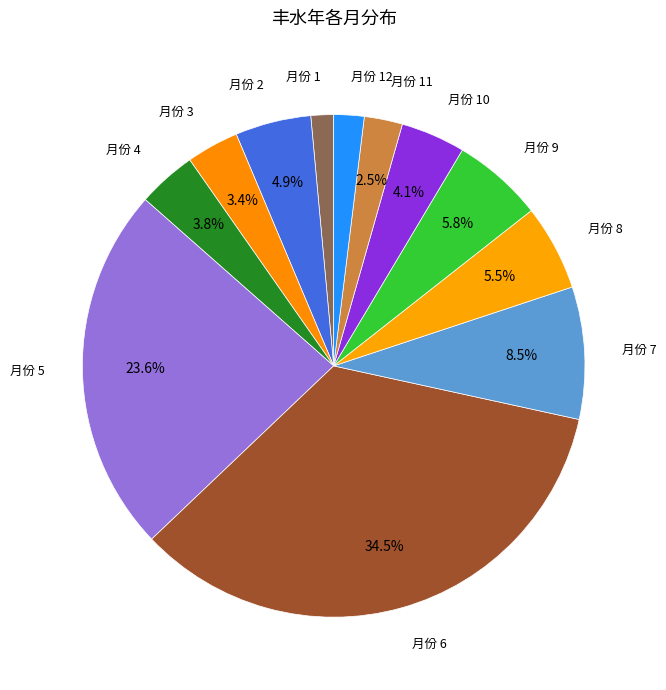

How many segments does this pie chart have?

12